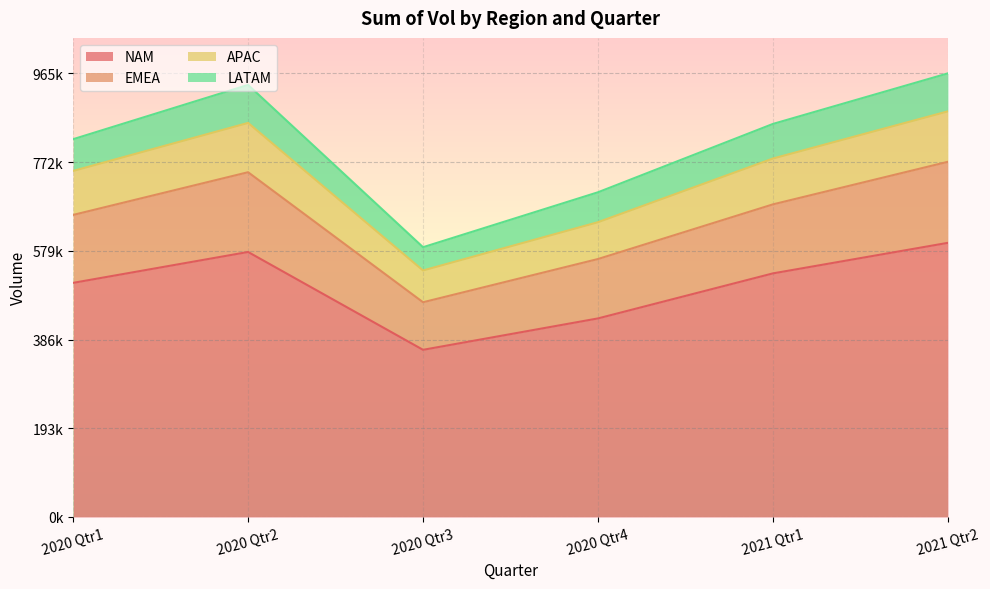

How many data points in LATAM are above 855266?

2